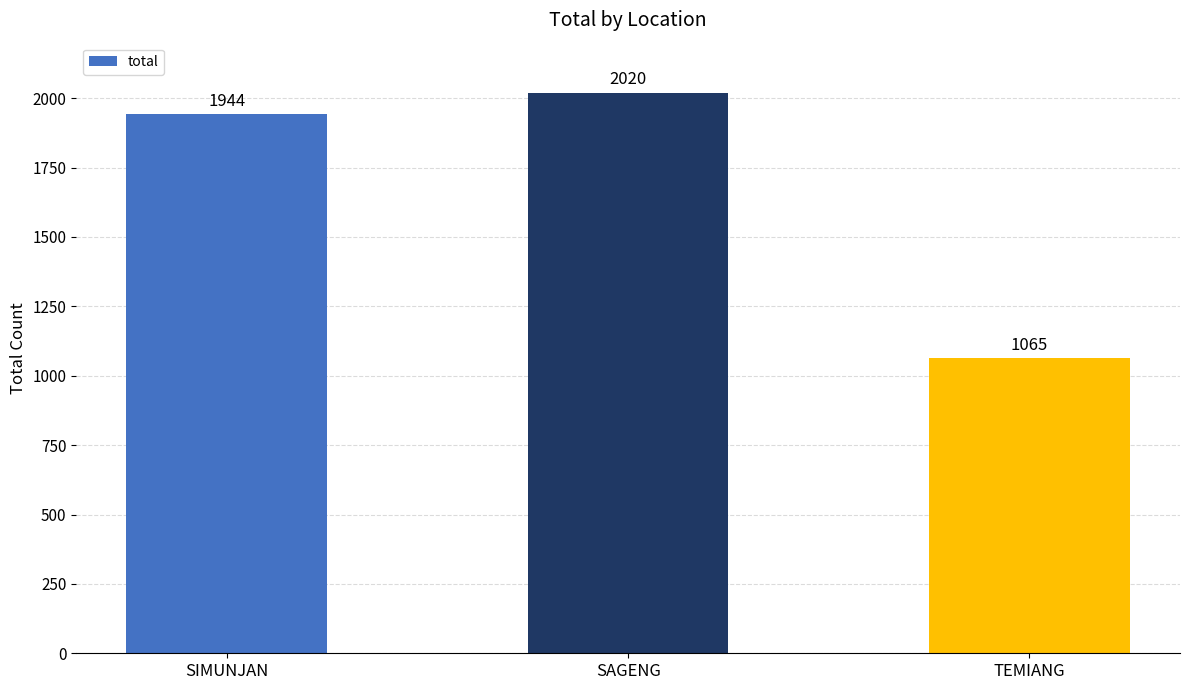

What is the ratio of the value at TEMIANG to the value at SAGENG?

0.5